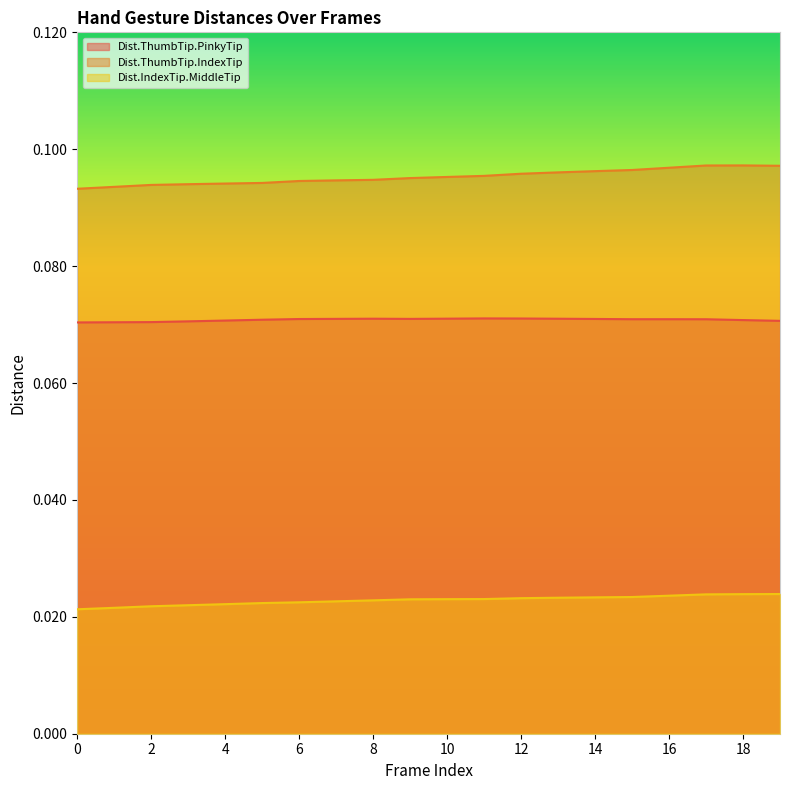

At which category is the sum across all series the highest?

17